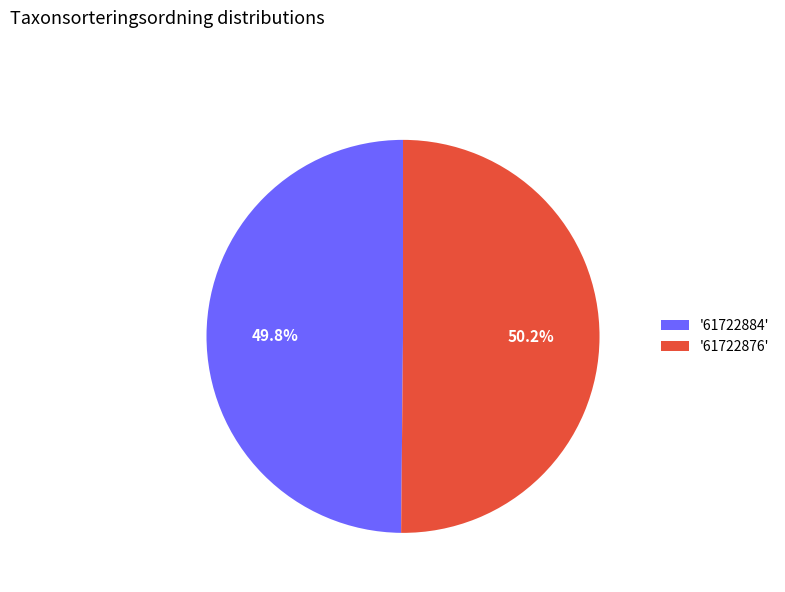

What percentage do '61722884' and '61722876' together represent?

100.0%